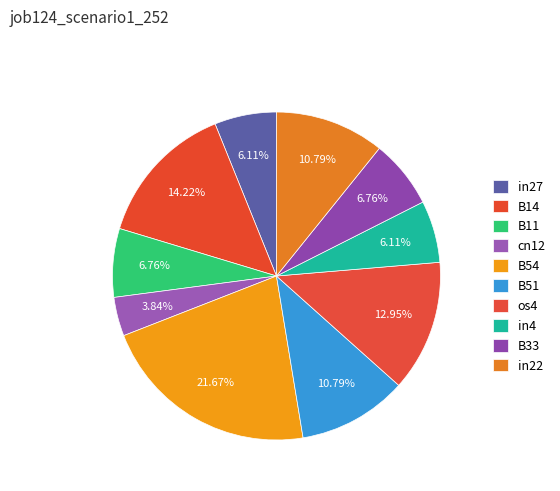

Between in4 and os4, which is larger?

os4